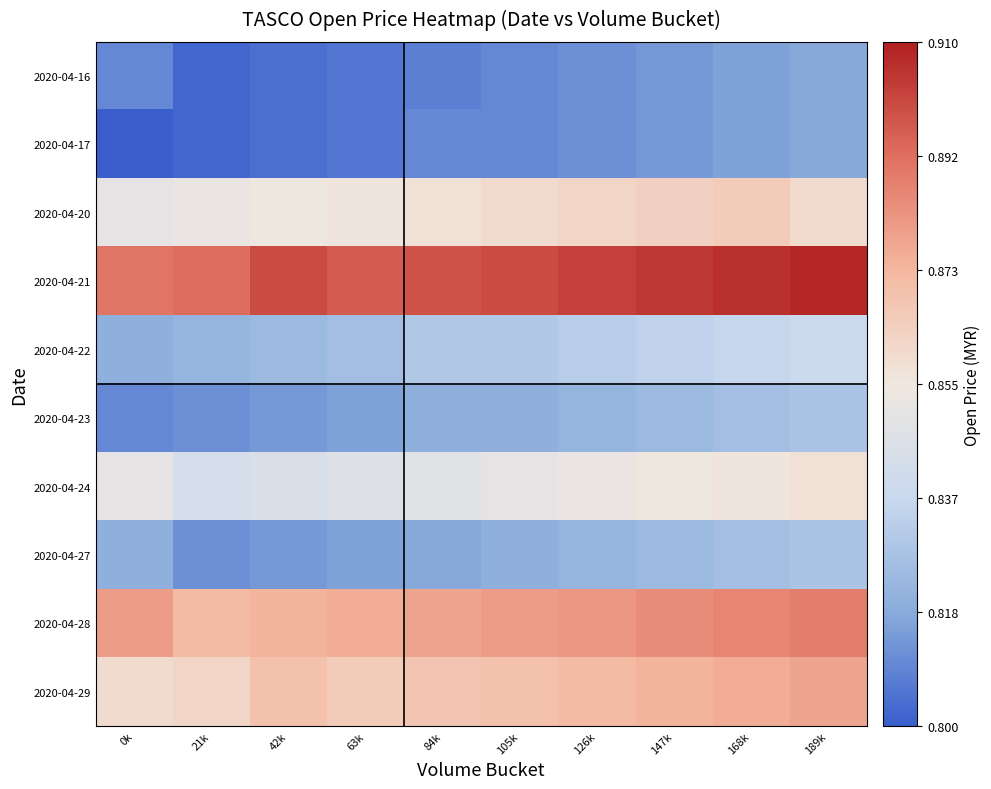

Rank the series by their maximum value, from highest to lowest.

2020-04-21, 2020-04-28, 2020-04-29, 2020-04-20, 2020-04-24, 2020-04-22, 2020-04-23, 2020-04-27, 2020-04-16, 2020-04-17